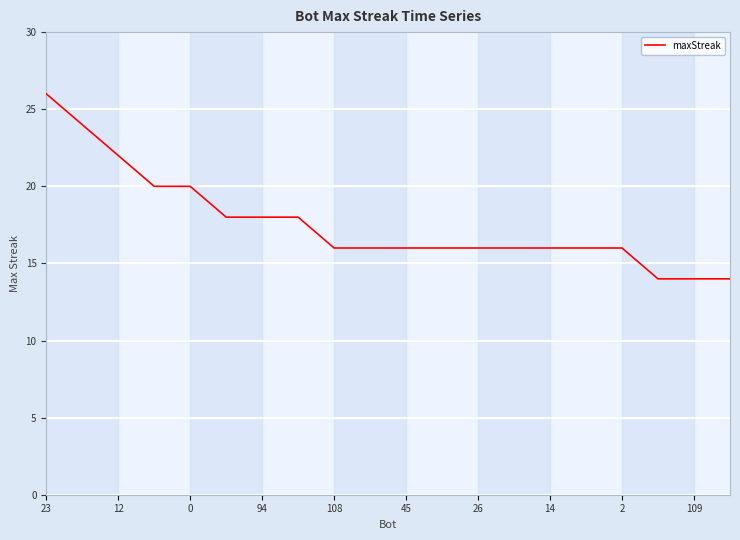

What is the minimum value shown in the chart?

14